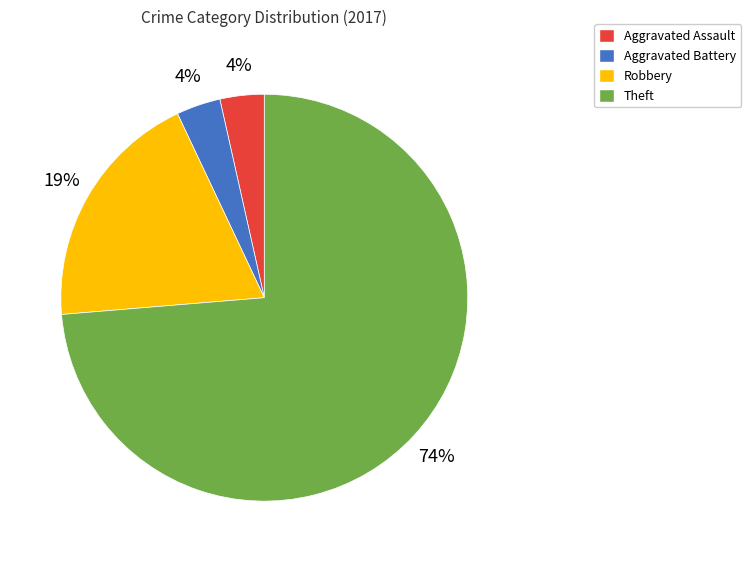

What is the largest slice in the pie chart?

Theft